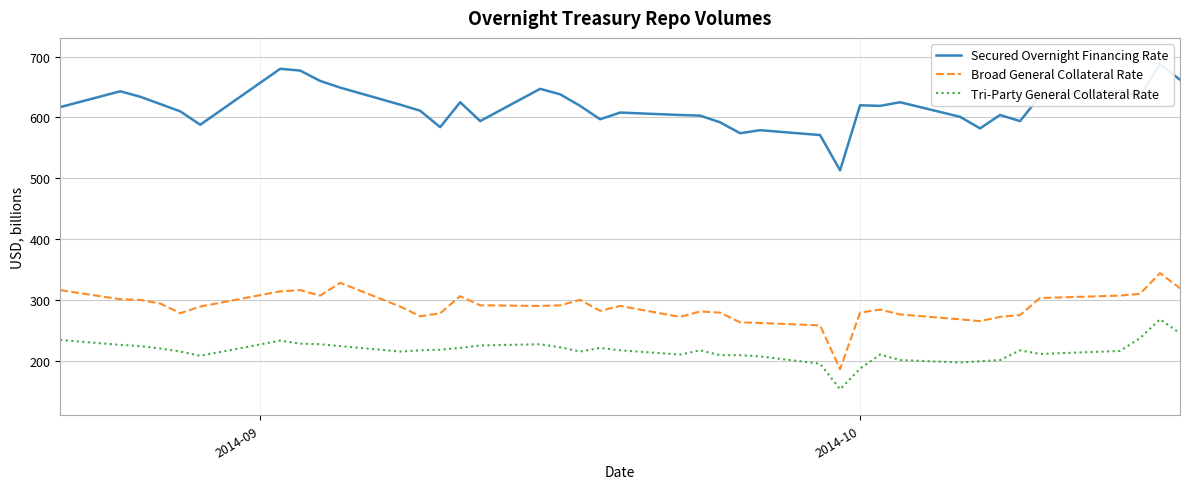

What is the maximum value shown in the chart?

688